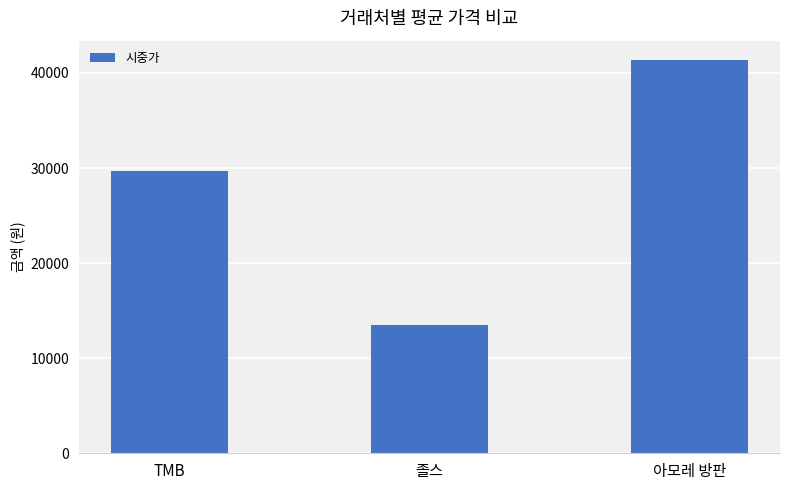

At which category does the chart reach its peak across all series?

아모레 방판